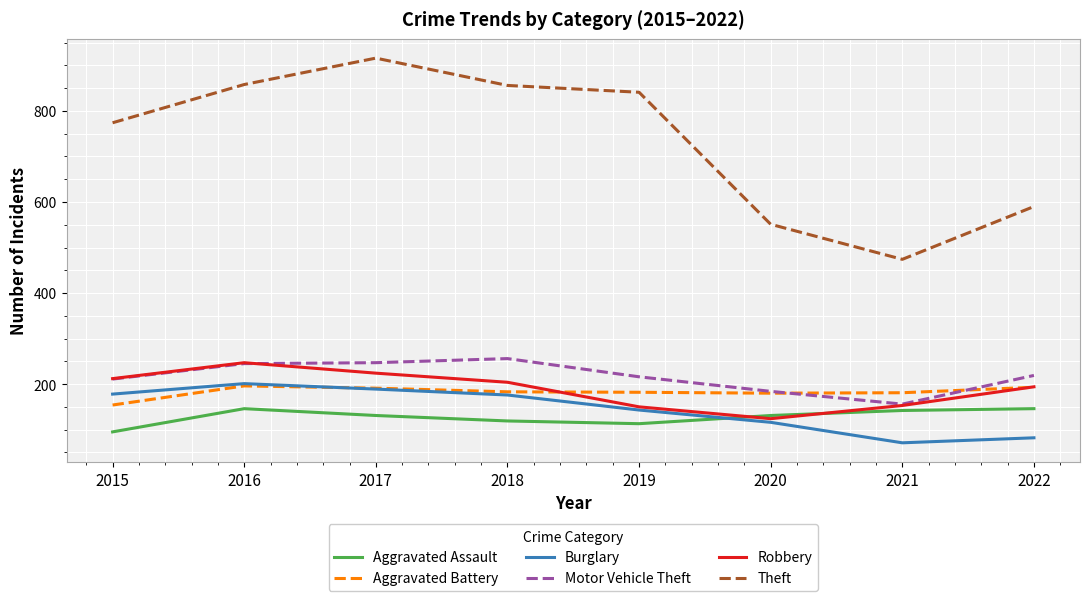

What is the total value across all series at 2017?

1898